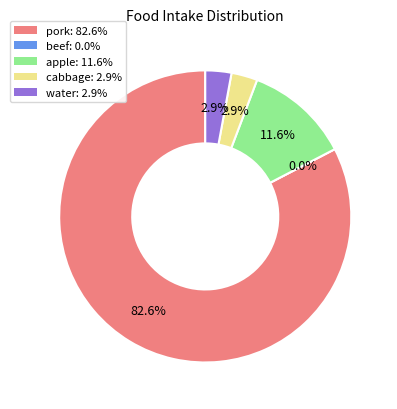

What is the total percentage of apple and beef?

11.6%